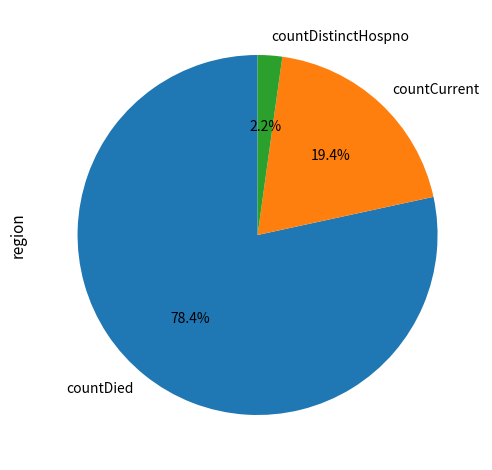

Which category accounts for the majority?

countDied